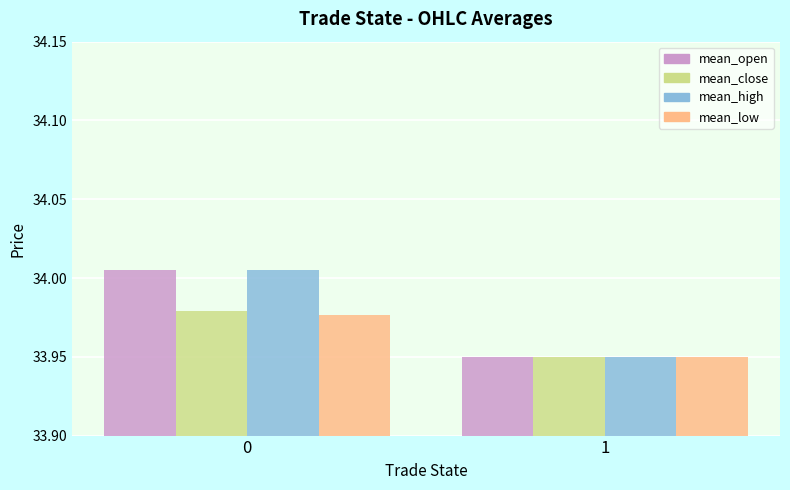

What is the sum of the mean_close values at 1 and 0?

67.9